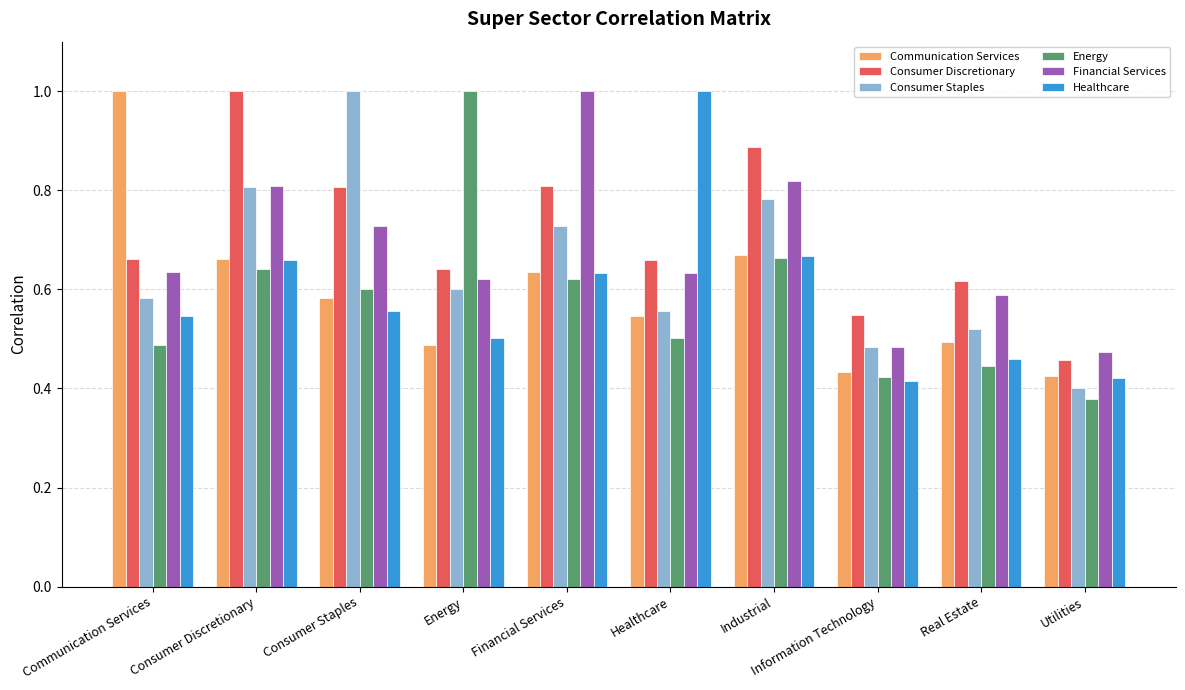

What is the sum of the Consumer Staples values at Healthcare and Consumer Staples?

1.6